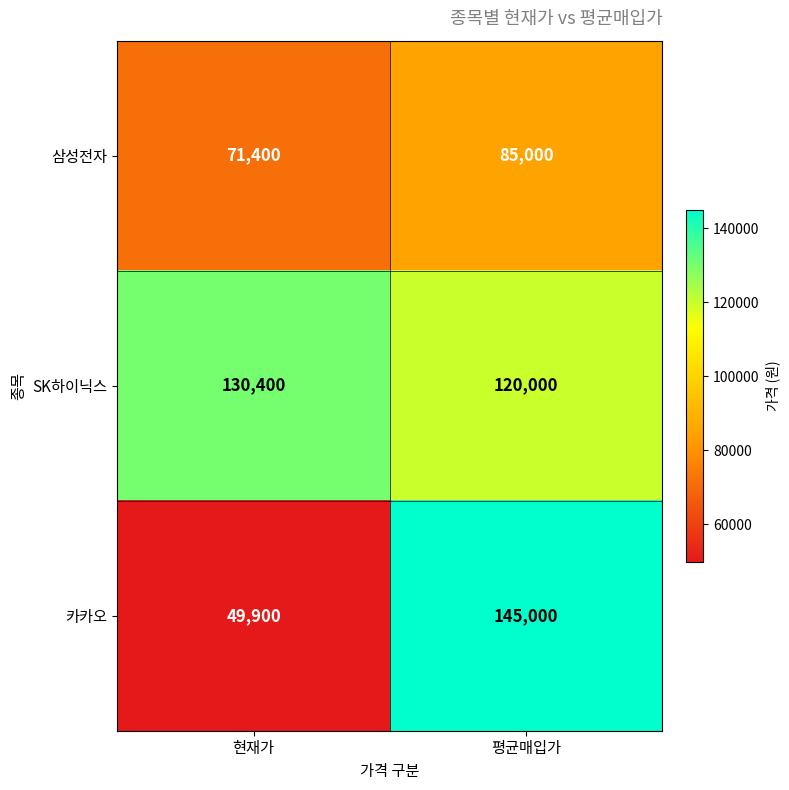

Which series has the widest spread of values?

카카오